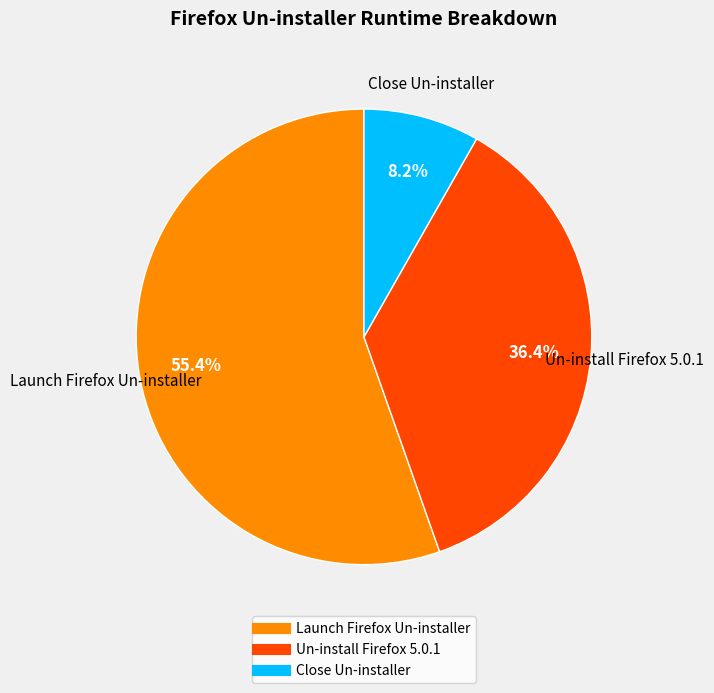

Do Close Un-installer and Launch Firefox Un-installer together represent more than half of the pie?

Yes